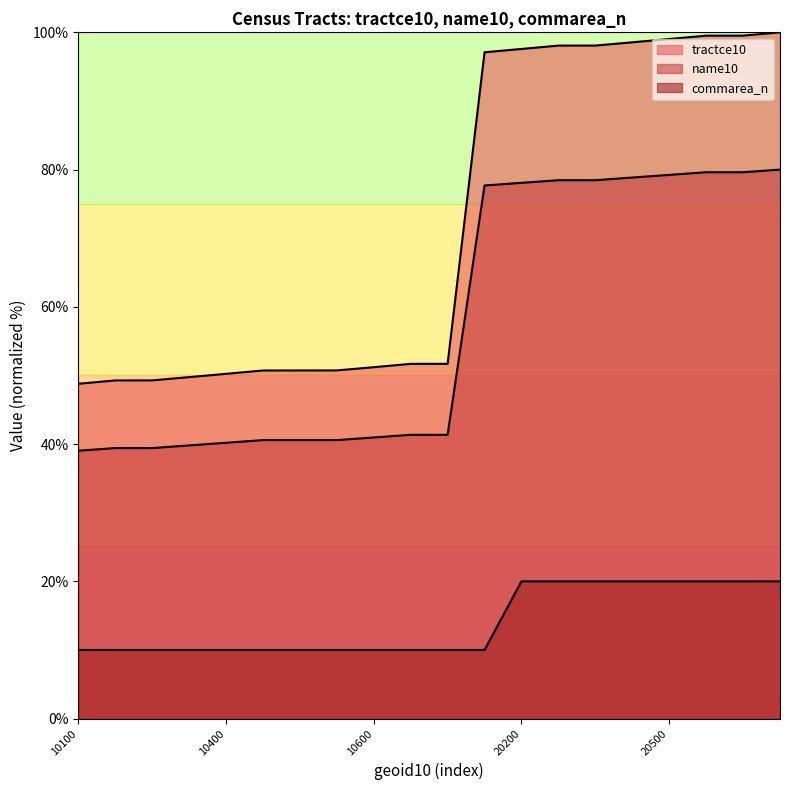

What are all the series names shown in the legend?

tractce10, name10, commarea_n